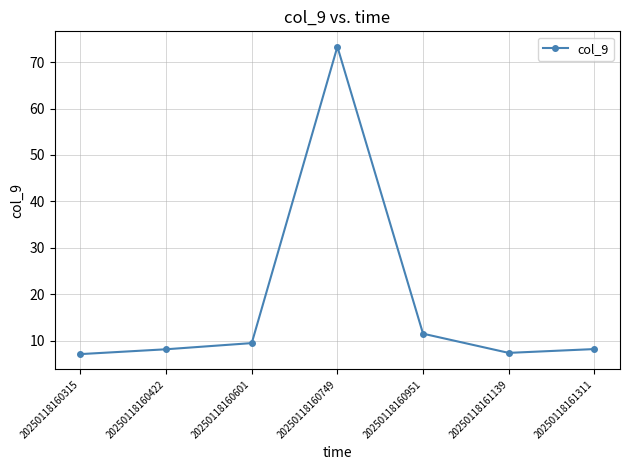

Approximately how many times larger is the value at 20250118160422 compared to 20250118160315?

1.1